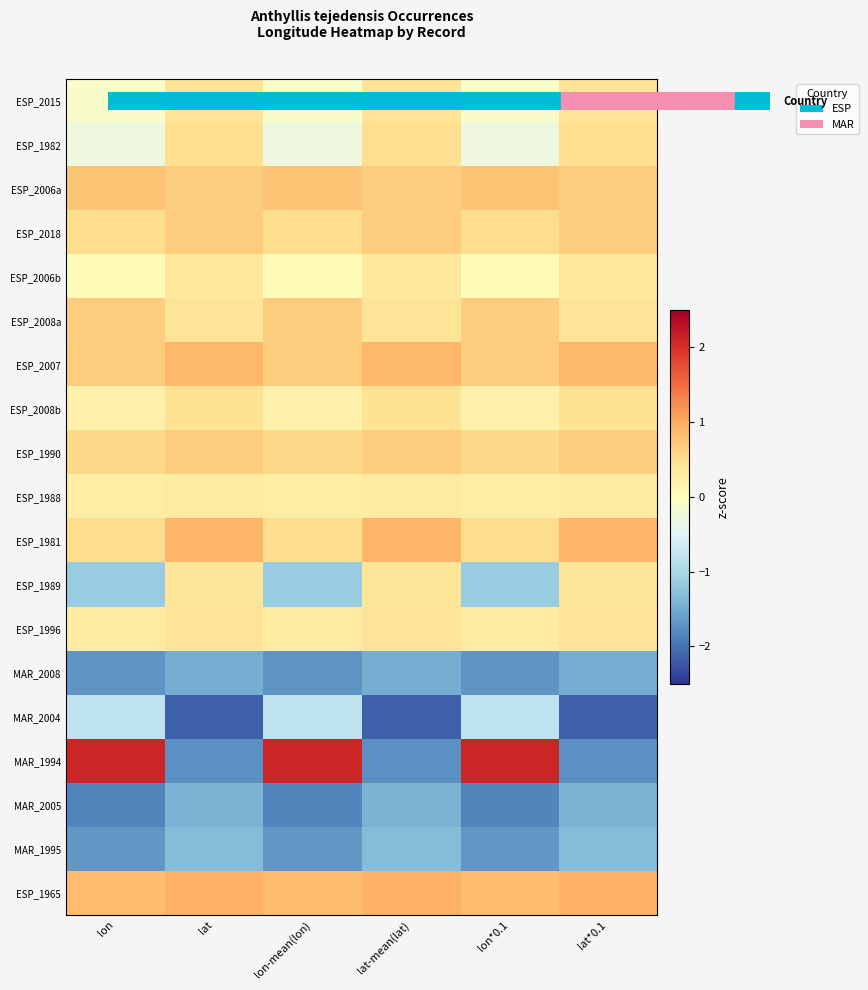

Reading right to left, transcribe all the data shown in this chart.

ESP_2015: lat*0.1=0.4	lon*0.1=-0.1	lat-mean(lat)=0.4	lon-mean(lon)=-0.1	lat=0.4	lon=-0.1
ESP_1982: lat*0.1=0.5	lon*0.1=-0.3	lat-mean(lat)=0.5	lon-mean(lon)=-0.3	lat=0.5	lon=-0.3
ESP_2006a: lat*0.1=0.7	lon*0.1=0.8	lat-mean(lat)=0.7	lon-mean(lon)=0.8	lat=0.7	lon=0.8
ESP_2018: lat*0.1=0.7	lon*0.1=0.5	lat-mean(lat)=0.7	lon-mean(lon)=0.5	lat=0.7	lon=0.5
ESP_2006b: lat*0.1=0.4	lon*0.1=0.1	lat-mean(lat)=0.4	lon-mean(lon)=0.1	lat=0.4	lon=0.1
ESP_2008a: lat*0.1=0.4	lon*0.1=0.7	lat-mean(lat)=0.4	lon-mean(lon)=0.7	lat=0.4	lon=0.7
ESP_2007: lat*0.1=0.9	lon*0.1=0.7	lat-mean(lat)=0.9	lon-mean(lon)=0.7	lat=0.9	lon=0.7
ESP_2008b: lat*0.1=0.4	lon*0.1=0.2	lat-mean(lat)=0.4	lon-mean(lon)=0.2	lat=0.4	lon=0.2
ESP_1990: lat*0.1=0.7	lon*0.1=0.6	lat-mean(lat)=0.7	lon-mean(lon)=0.6	lat=0.7	lon=0.6
ESP_1988: lat*0.1=0.3	lon*0.1=0.3	lat-mean(lat)=0.3	lon-mean(lon)=0.3	lat=0.3	lon=0.3
ESP_1981: lat*0.1=0.9	lon*0.1=0.5	lat-mean(lat)=0.9	lon-mean(lon)=0.5	lat=0.9	lon=0.5
ESP_1989: lat*0.1=0.4	lon*0.1=-1.1	lat-mean(lat)=0.4	lon-mean(lon)=-1.1	lat=0.4	lon=-1.1
ESP_1996: lat*0.1=0.4	lon*0.1=0.3	lat-mean(lat)=0.4	lon-mean(lon)=0.3	lat=0.4	lon=0.3
MAR_2008: lat*0.1=-1.5	lon*0.1=-1.7	lat-mean(lat)=-1.5	lon-mean(lon)=-1.7	lat=-1.5	lon=-1.7
MAR_2004: lat*0.1=-2.2	lon*0.1=-0.8	lat-mean(lat)=-2.2	lon-mean(lon)=-0.8	lat=-2.2	lon=-0.8
MAR_1994: lat*0.1=-1.8	lon*0.1=2.1	lat-mean(lat)=-1.8	lon-mean(lon)=2.1	lat=-1.8	lon=2.1
MAR_2005: lat*0.1=-1.4	lon*0.1=-1.9	lat-mean(lat)=-1.4	lon-mean(lon)=-1.9	lat=-1.4	lon=-1.9
MAR_1995: lat*0.1=-1.3	lon*0.1=-1.7	lat-mean(lat)=-1.3	lon-mean(lon)=-1.7	lat=-1.3	lon=-1.7
ESP_1965: lat*0.1=1.0	lon*0.1=0.8	lat-mean(lat)=1.0	lon-mean(lon)=0.8	lat=1.0	lon=0.8